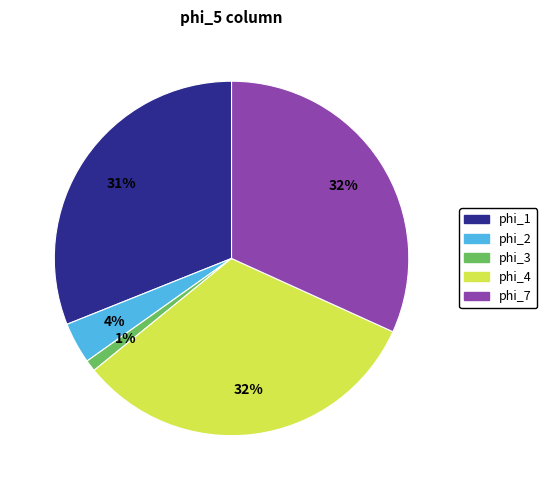

Is there any slice that represents more than half of the pie?

No